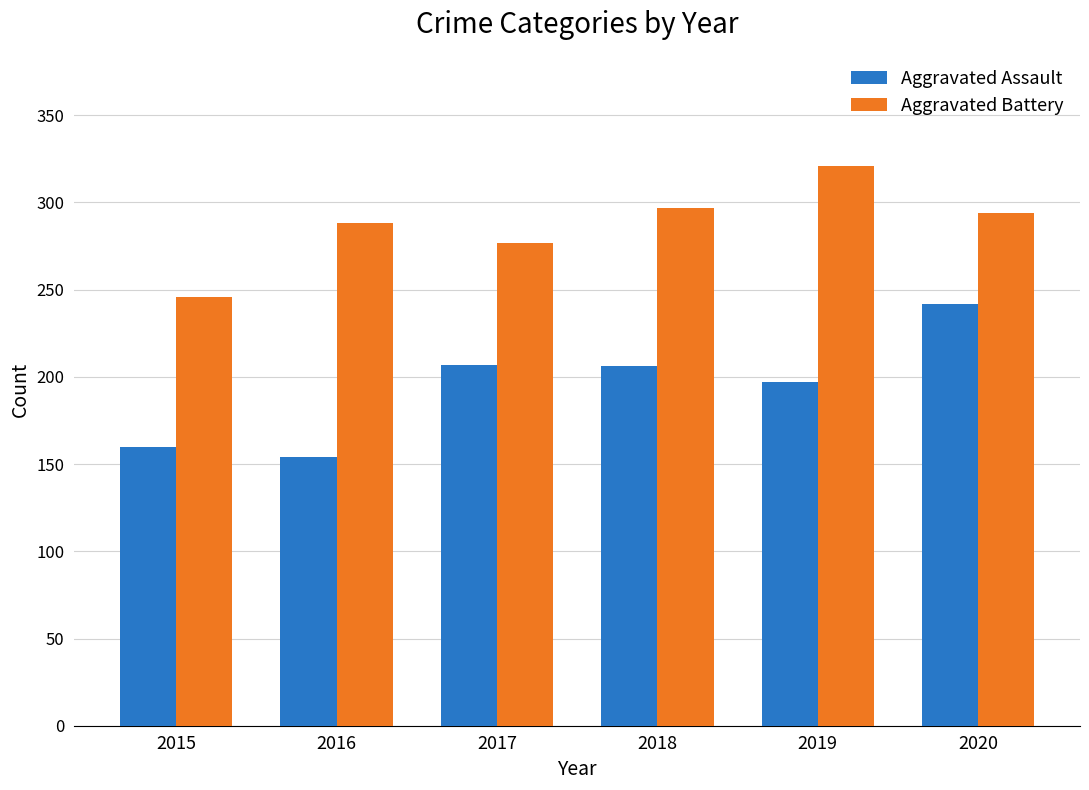

What is the difference between the maximum and second lowest values in the Aggravated Battery series?

44